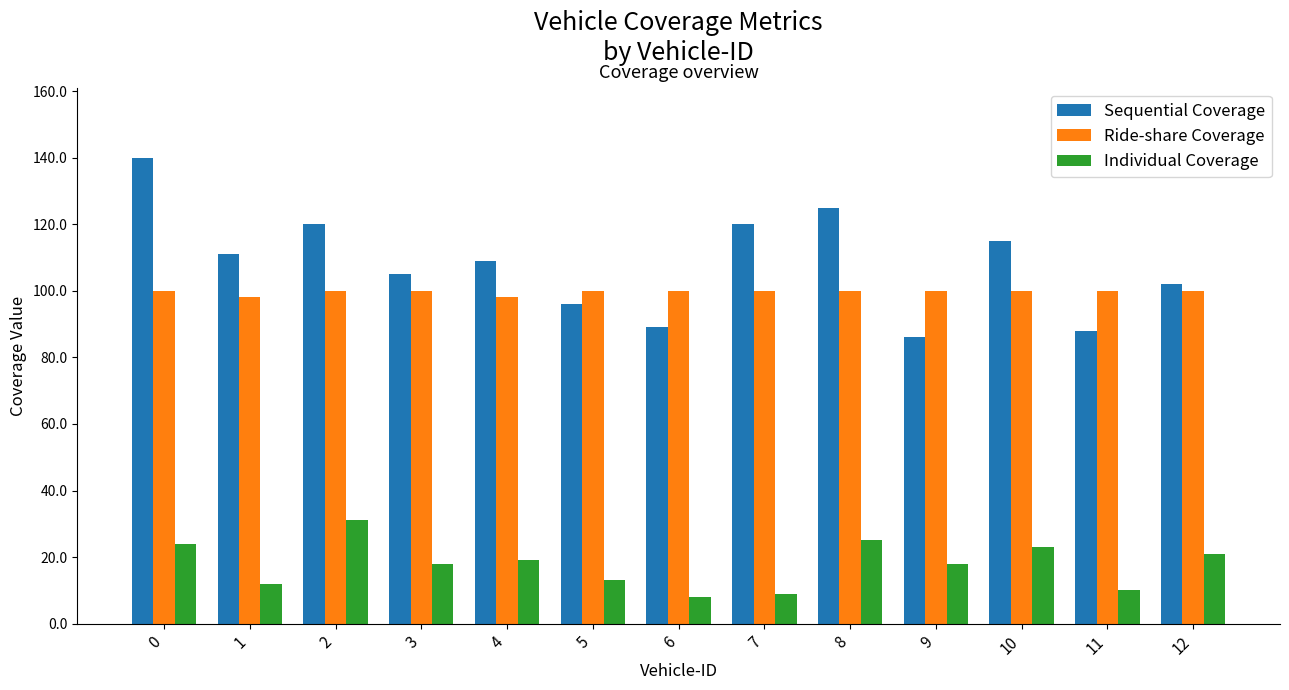

What are all the series names shown in the legend?

Sequential Coverage, Ride-share Coverage, Individual Coverage